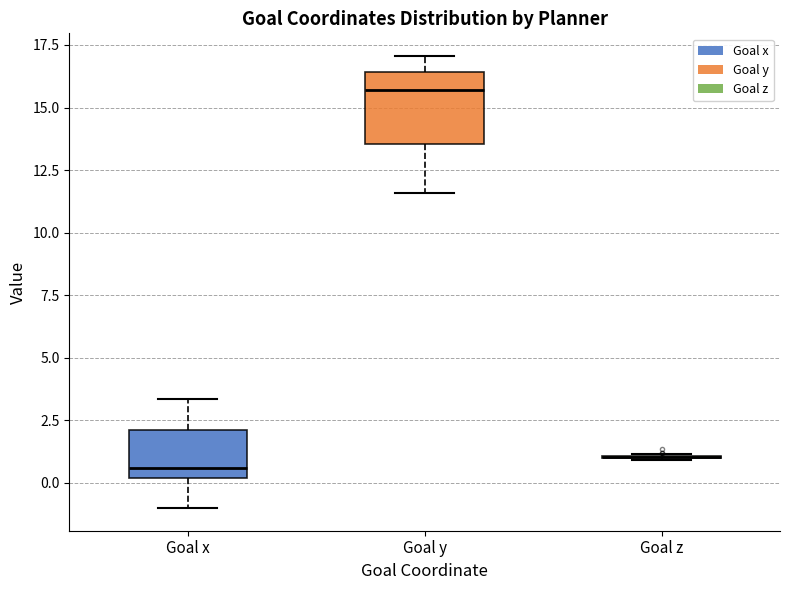

Comparing the boxes themselves (not the whiskers), which one is the tallest?

Goal y